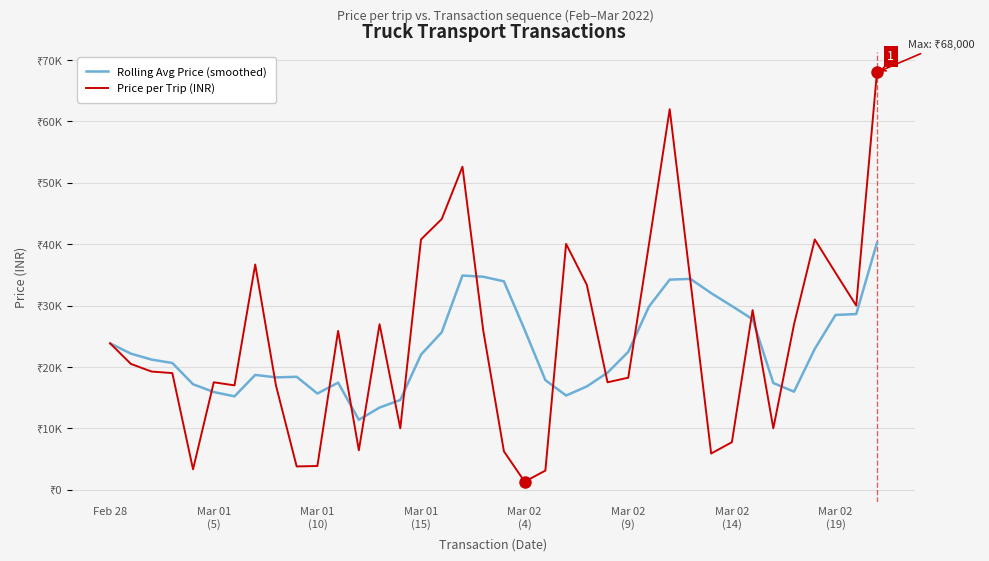

Does the chart display data point markers on the line(s)?

No